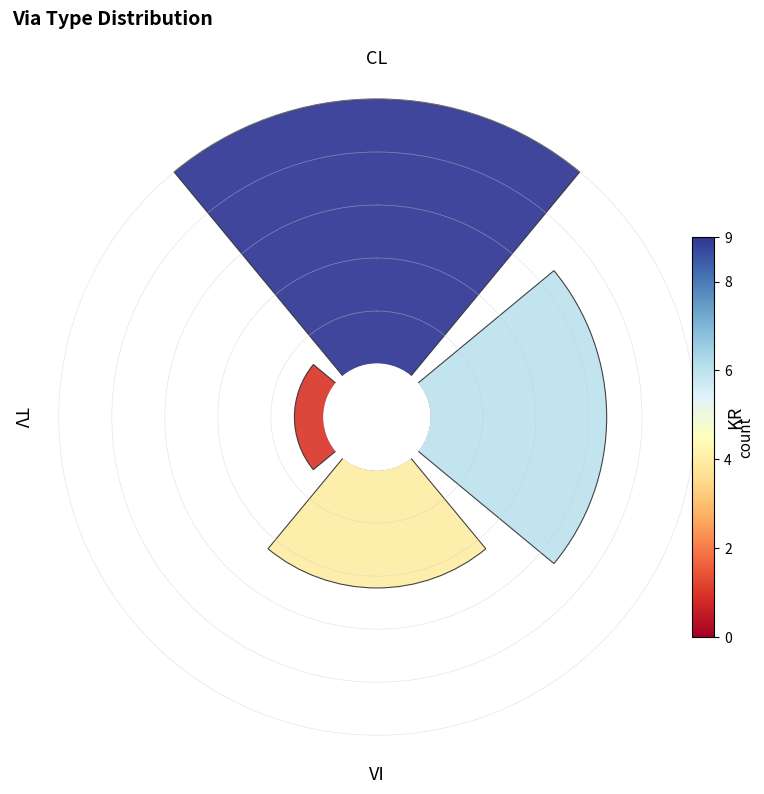

Rank the categories by value from lowest to highest.

TV, VI, KR, CL